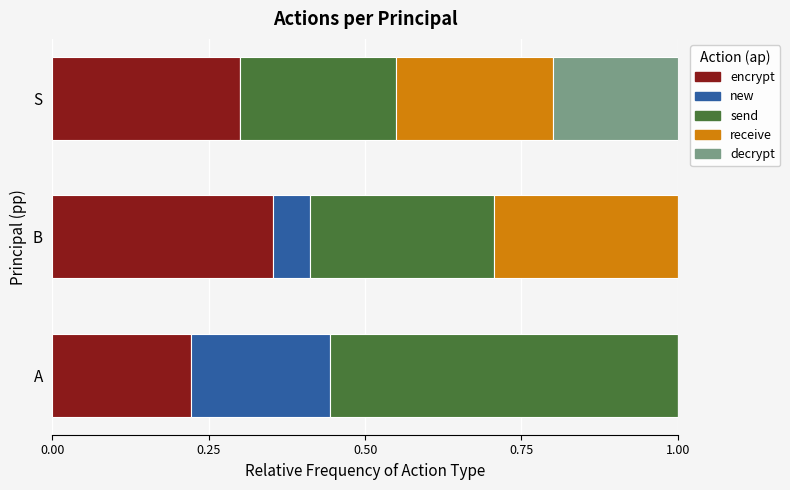

What is the total value across all series at A?

1.0